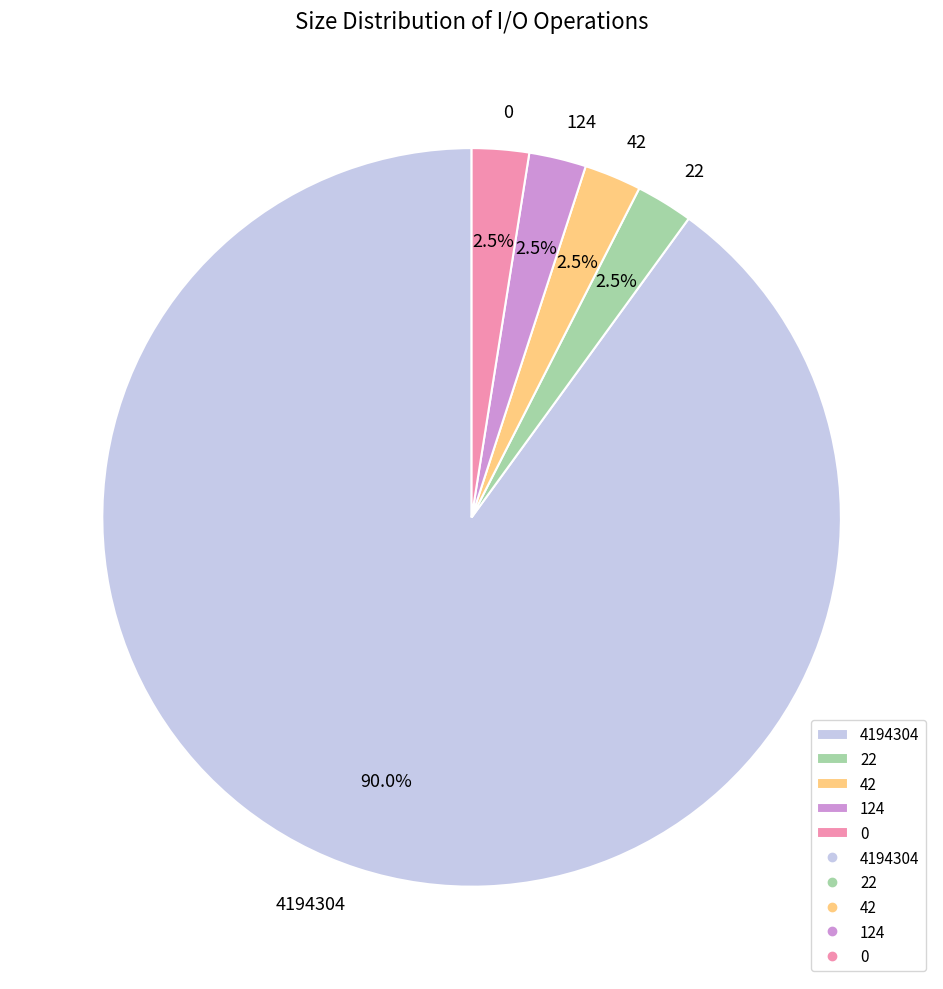

Combined, what portion of the pie is 42 and 4194304?

92.5%